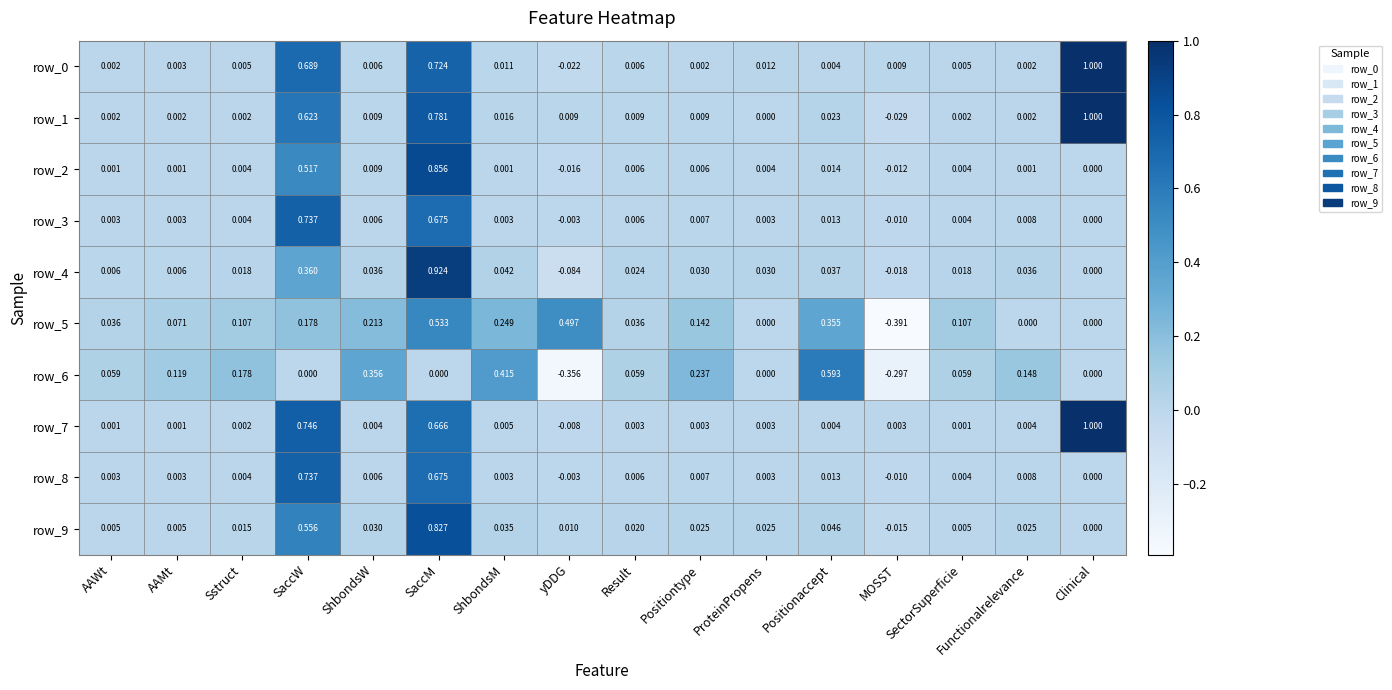

Count the number of categories in the chart.

16